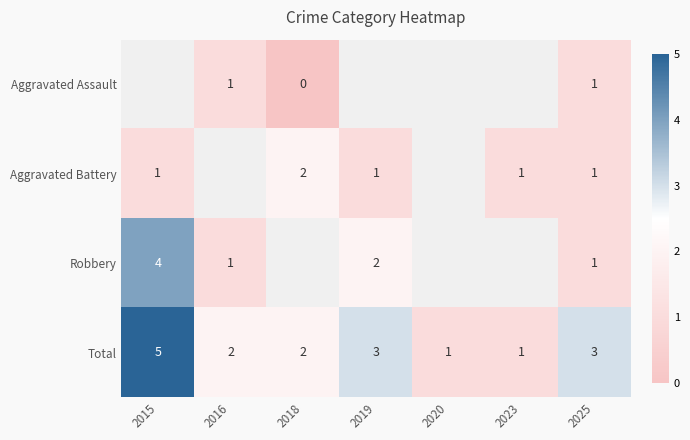

The value of Total at 2018 is 2. True or false?

True